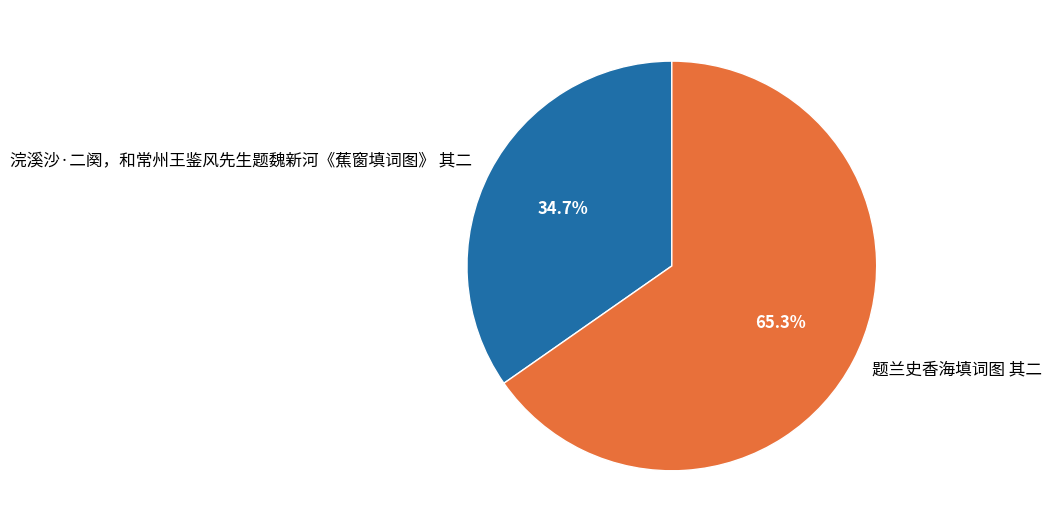

Is it true that 浣溪沙·二阕，和常州王鉴风先生题魏新河《蕉窗填词图》 其二 is 35% of the pie?

True